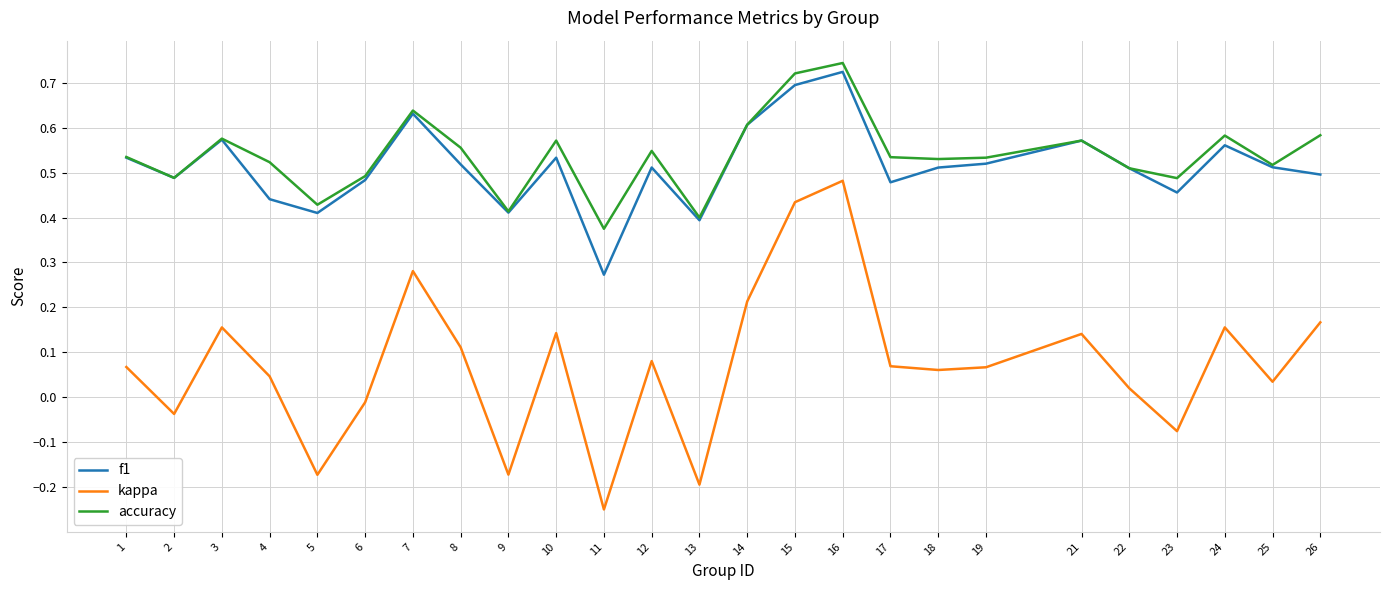

True or false: kappa has a value of -0.2 at 13.

True